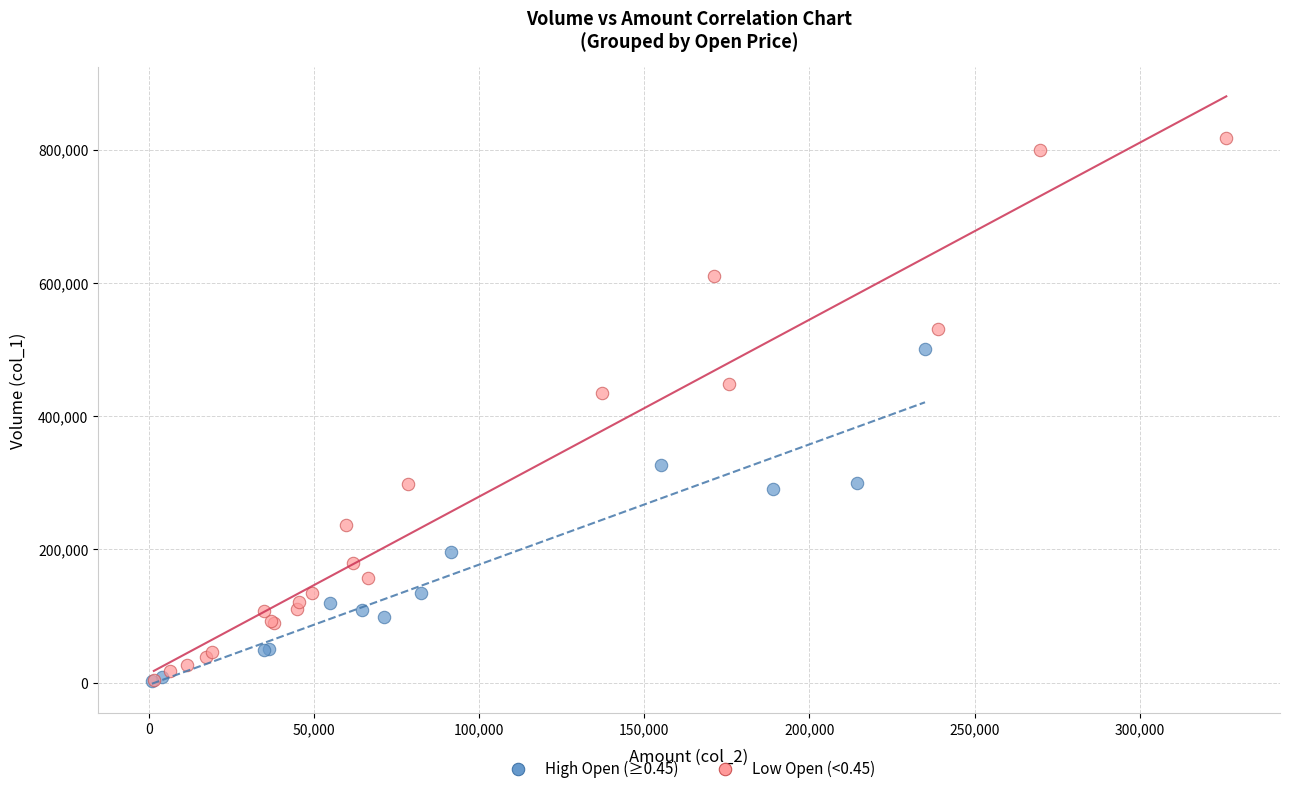

Which series has the largest Y range (max minus min)?

Low Open (<0.45)